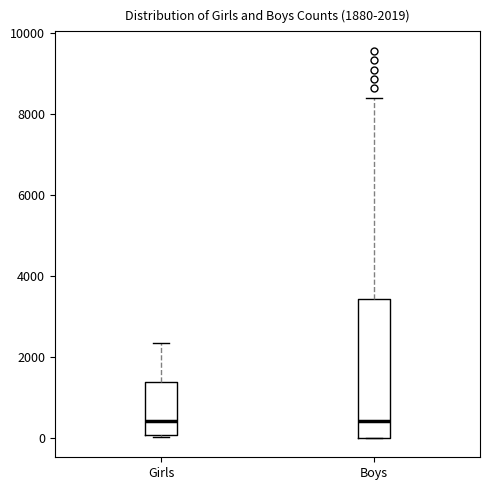

Comparing the boxes themselves (not the whiskers), which one is the tallest?

Boys